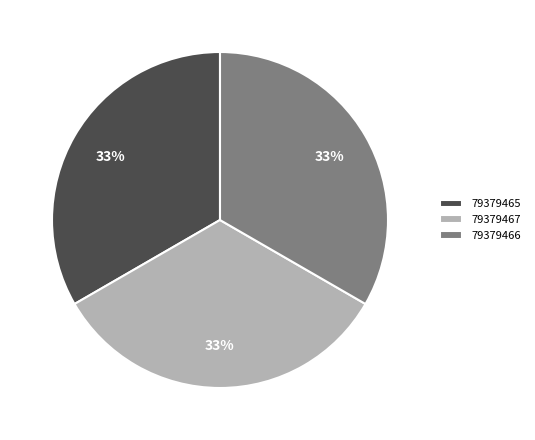

To the nearest percent, what percentage of the pie is 79379467?

33%